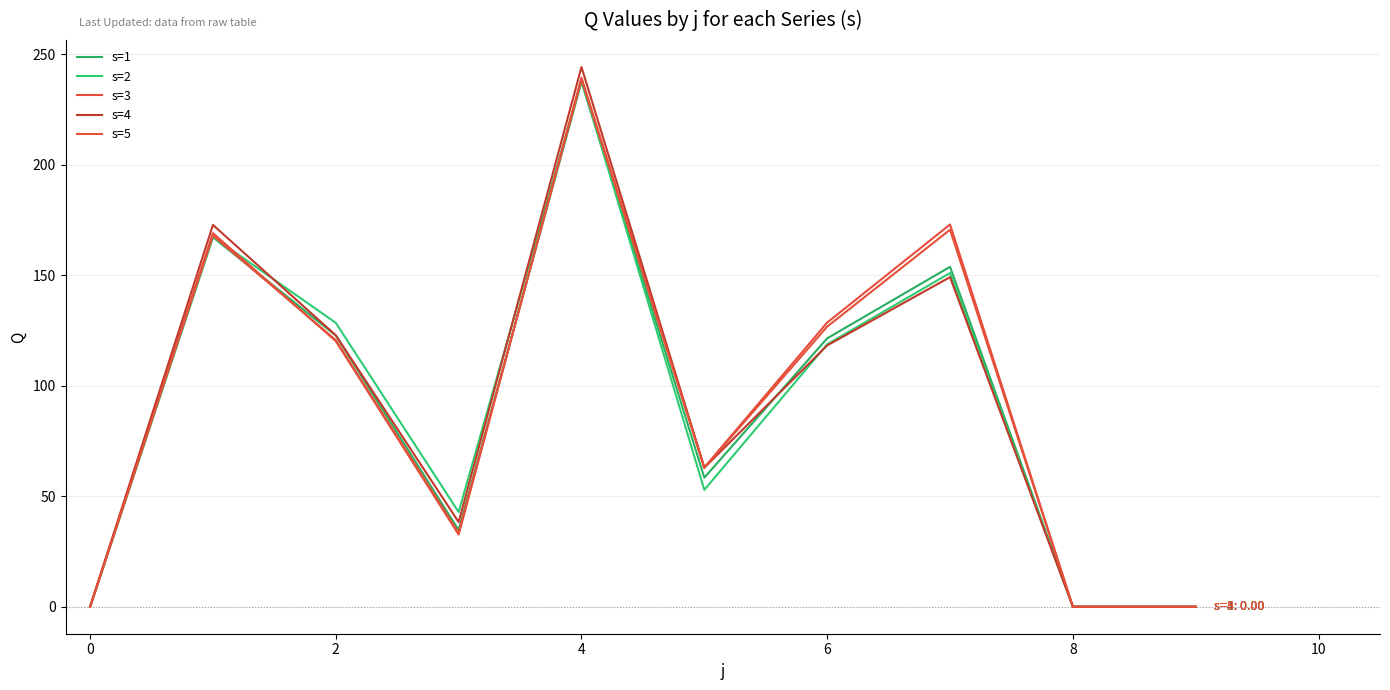

Which series ends up on top after the final intersection of s=1 and s=2?

s=1